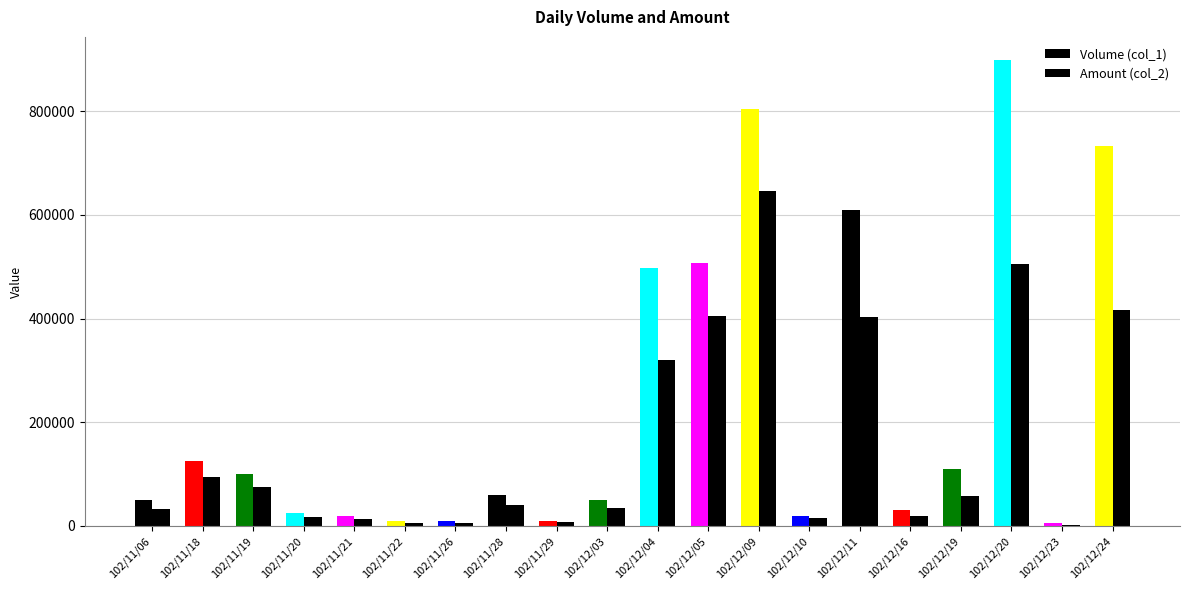

How many series are shown in this chart?

2